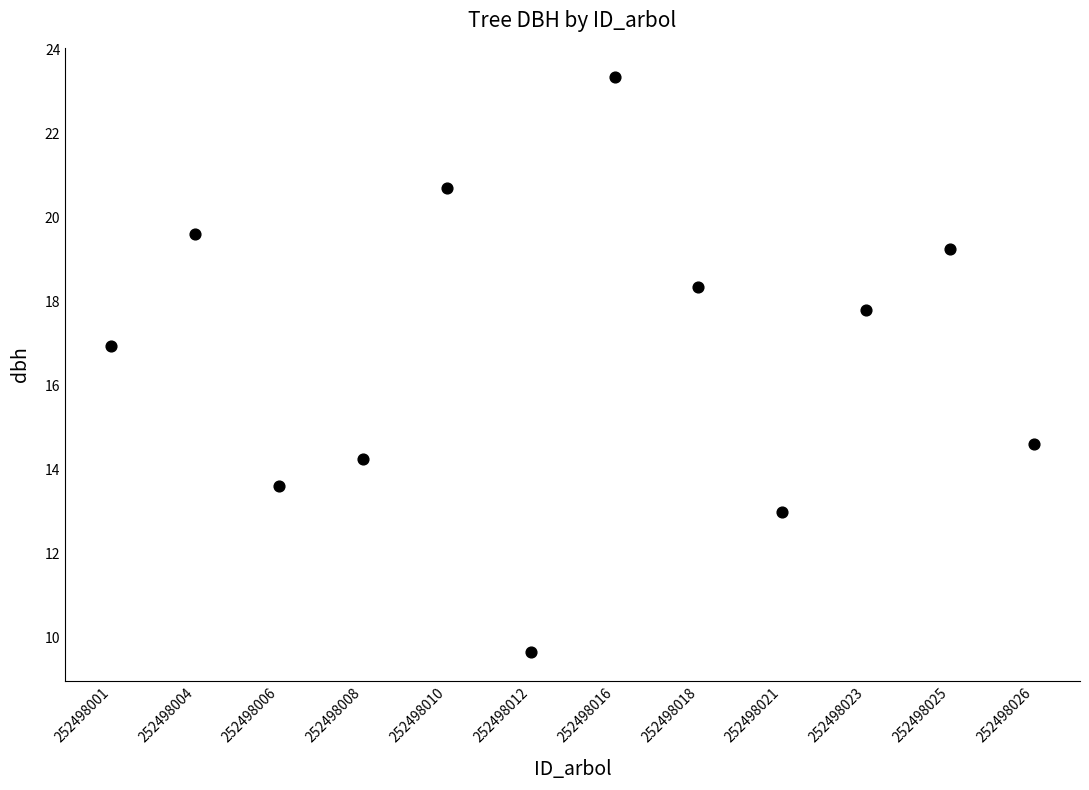

What is the range of Y values (max minus min)?

13.7